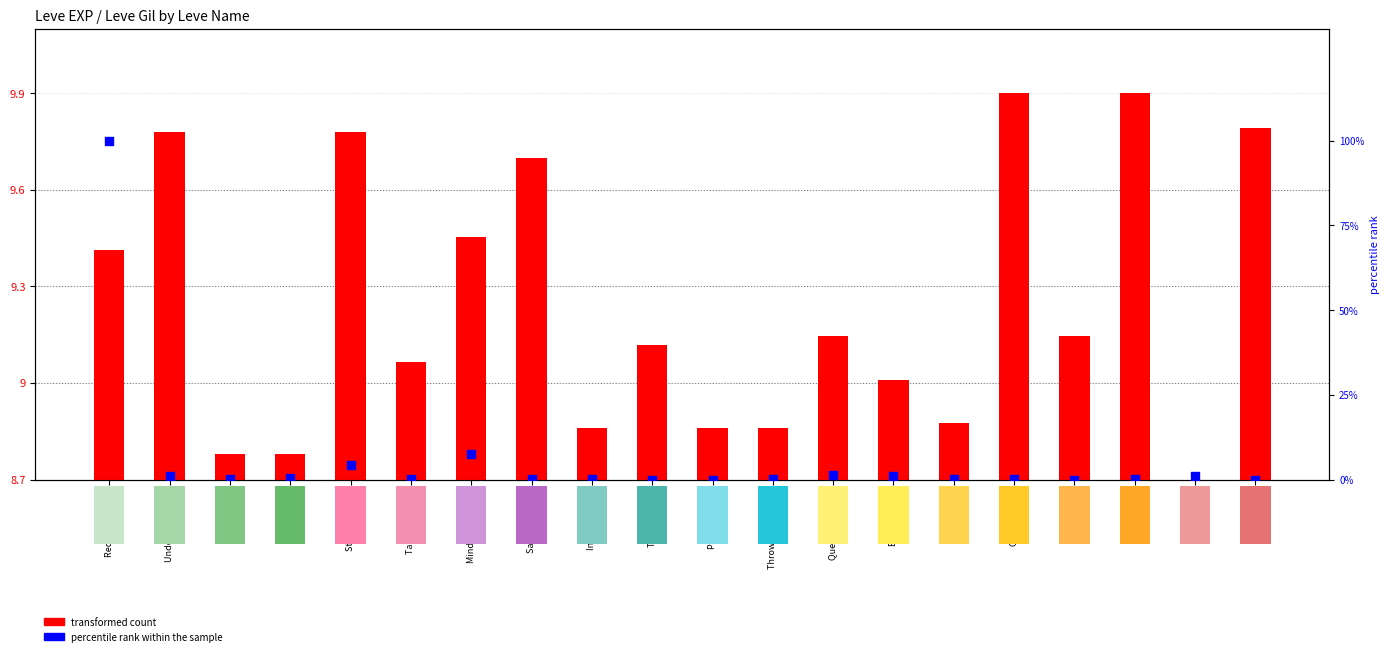

Is the value of percentile rank within the sample at Sole Traders greater than the value of transformed count at Sands to Stage?

No